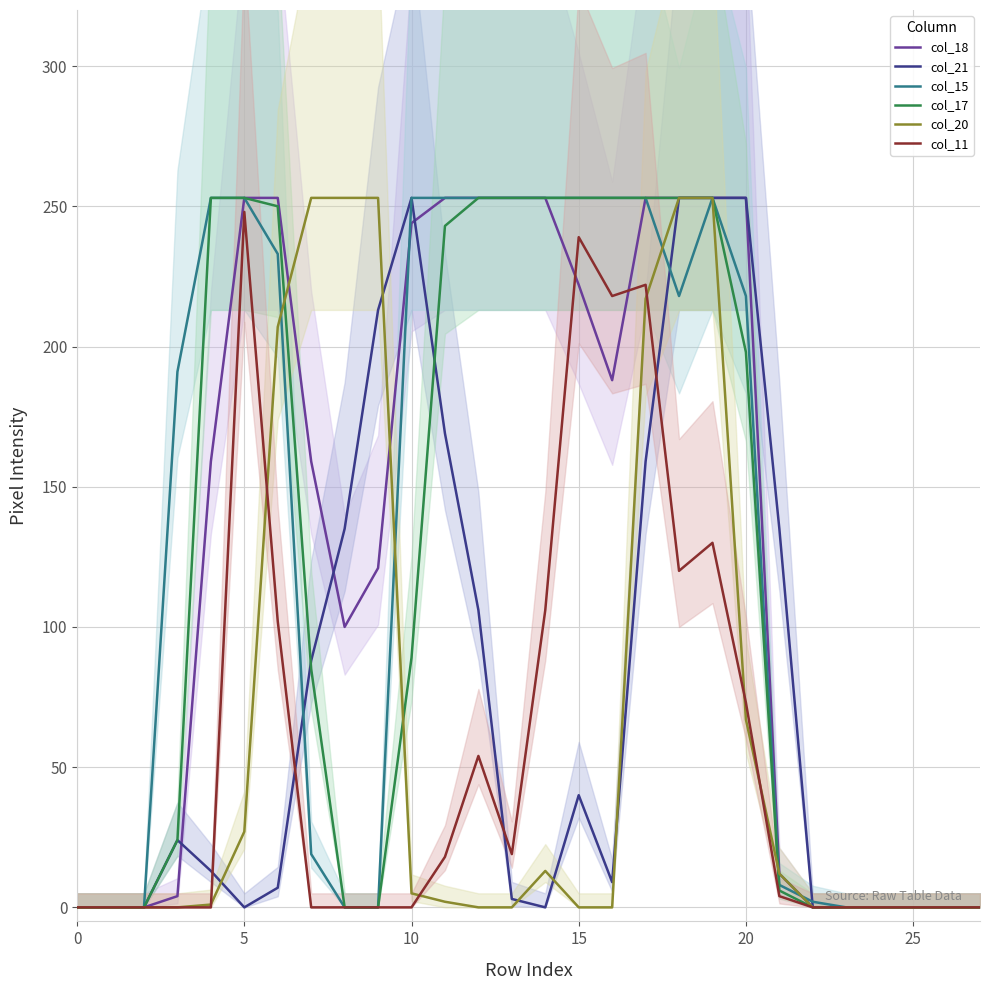

Which series has the widest spread of values?

col_18